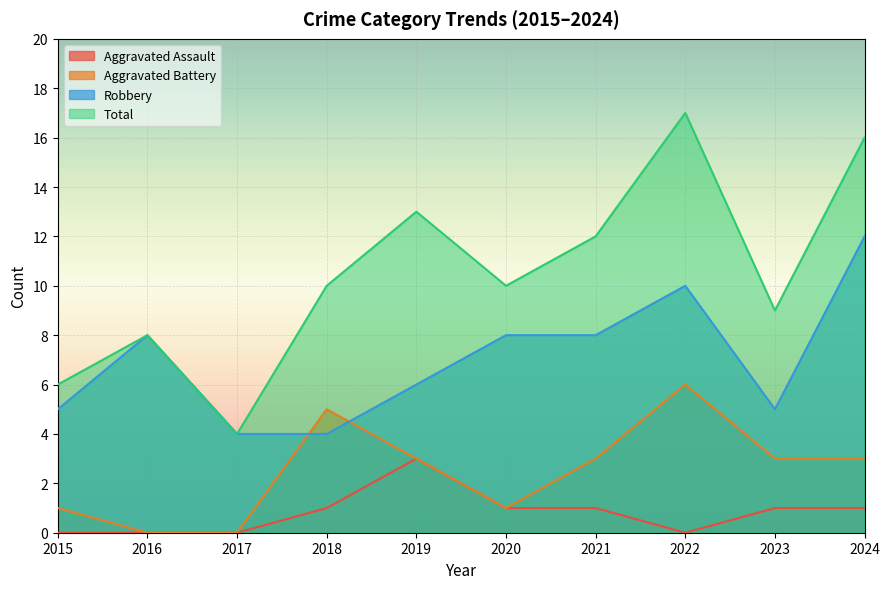

Where does the Aggravated Assault series first go above 1?

2019